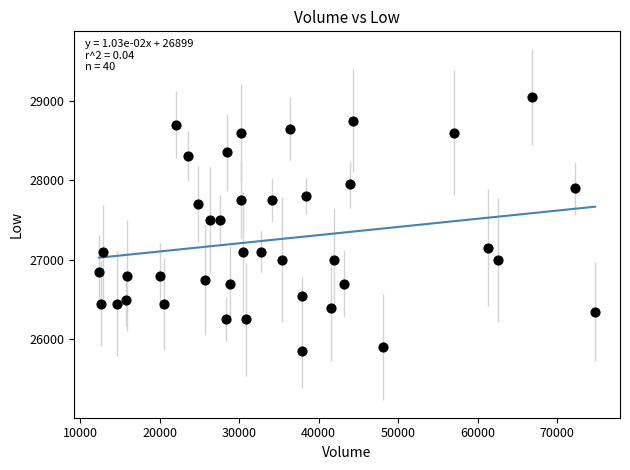

What is the range of Y values (max minus min)?

3200